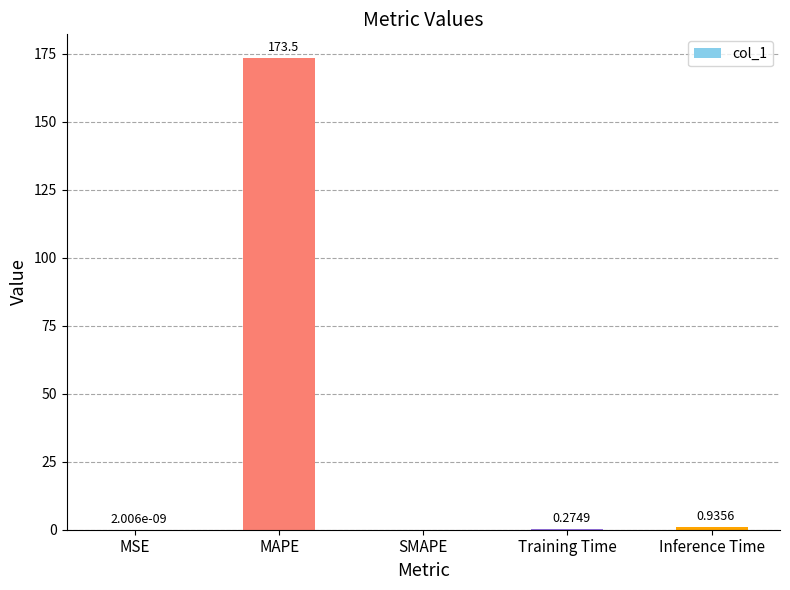

Which has a higher value, Inference Time or MAPE?

MAPE